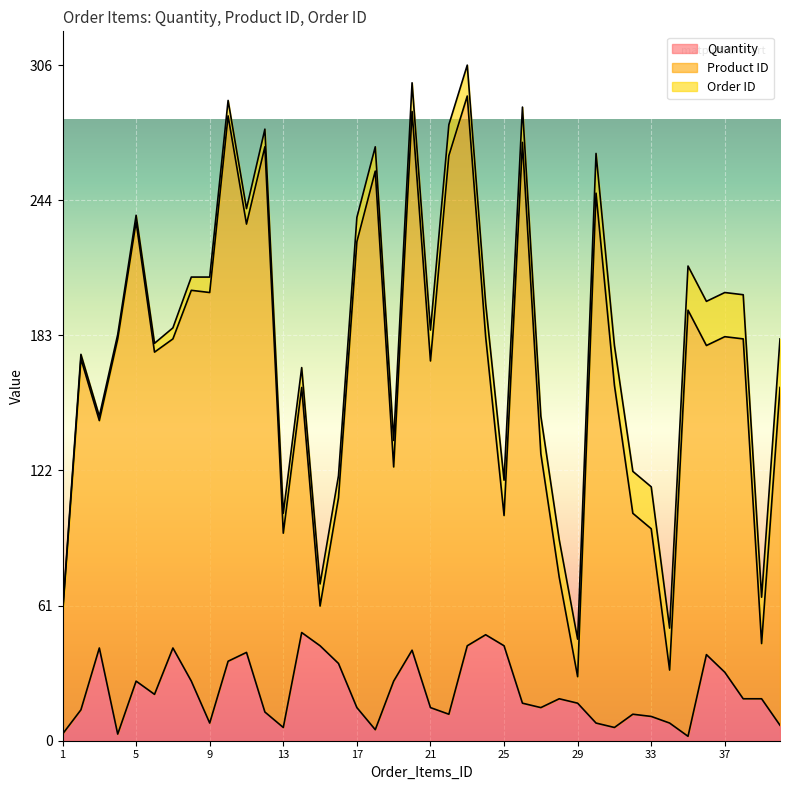

What are all the series names shown in the legend?

Quantity, Product ID, Order ID